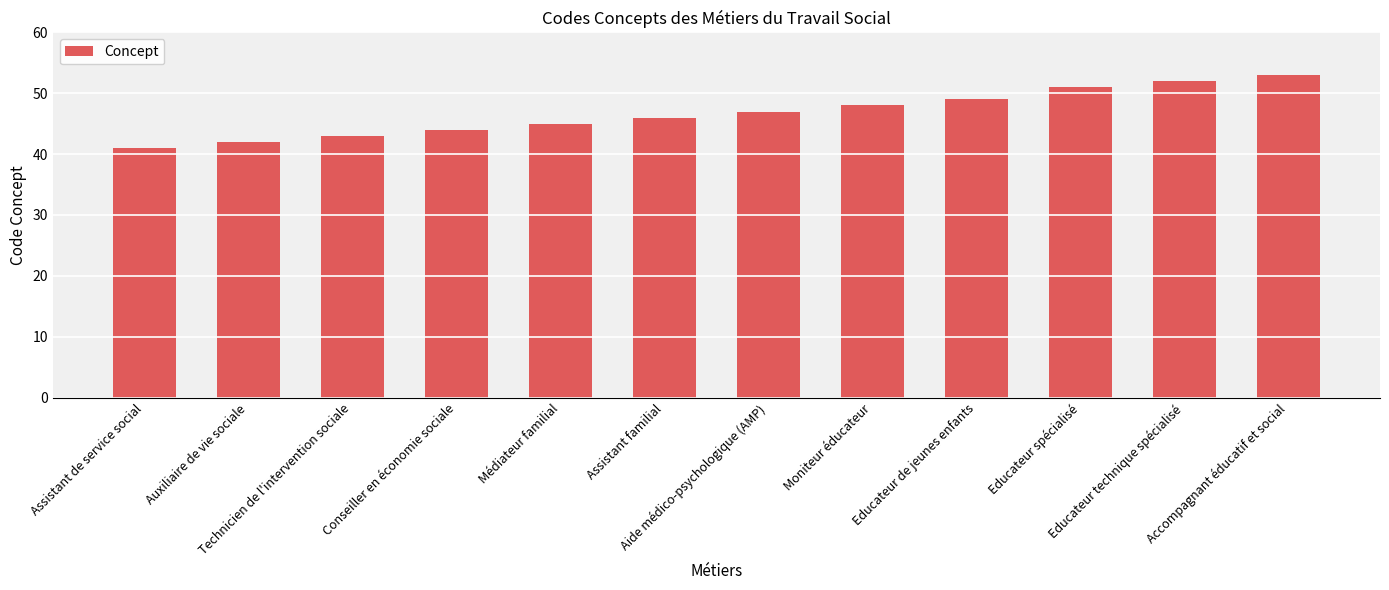

Does the chart contain any negative values?

No